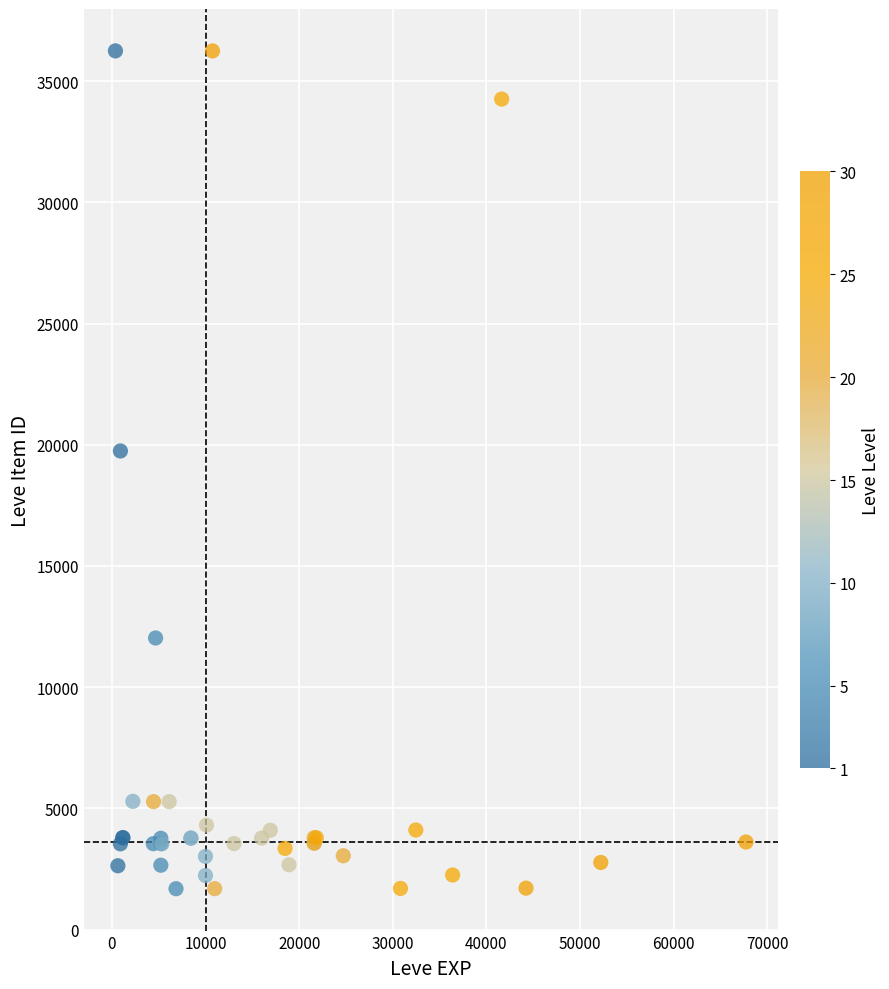

What Y value in the scatter plot is closest to 18967?

19744